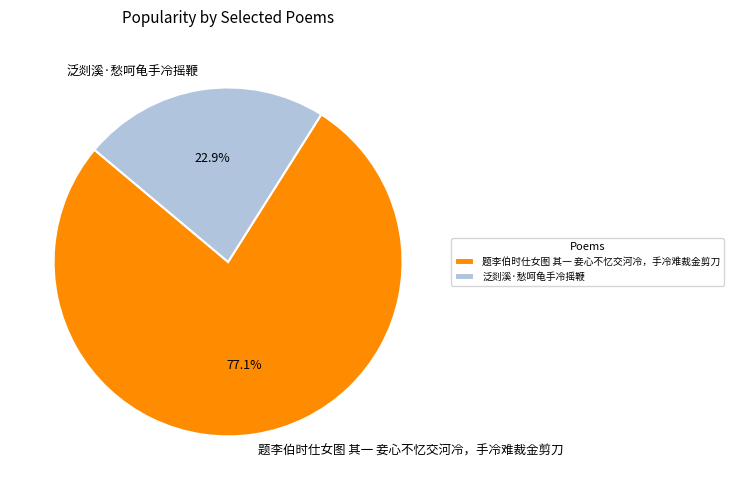

Is it true that 题李伯时仕女图 其一 妾心不忆交河冷，手冷难裁金剪刀 is 89% of the pie?

False